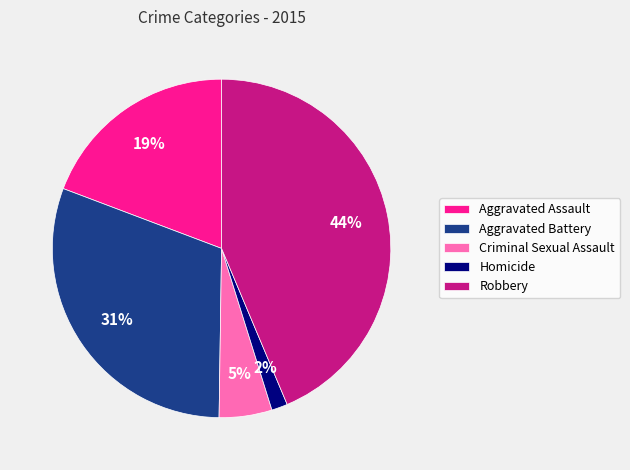

To the nearest percent, what portion does Homicide represent?

2%